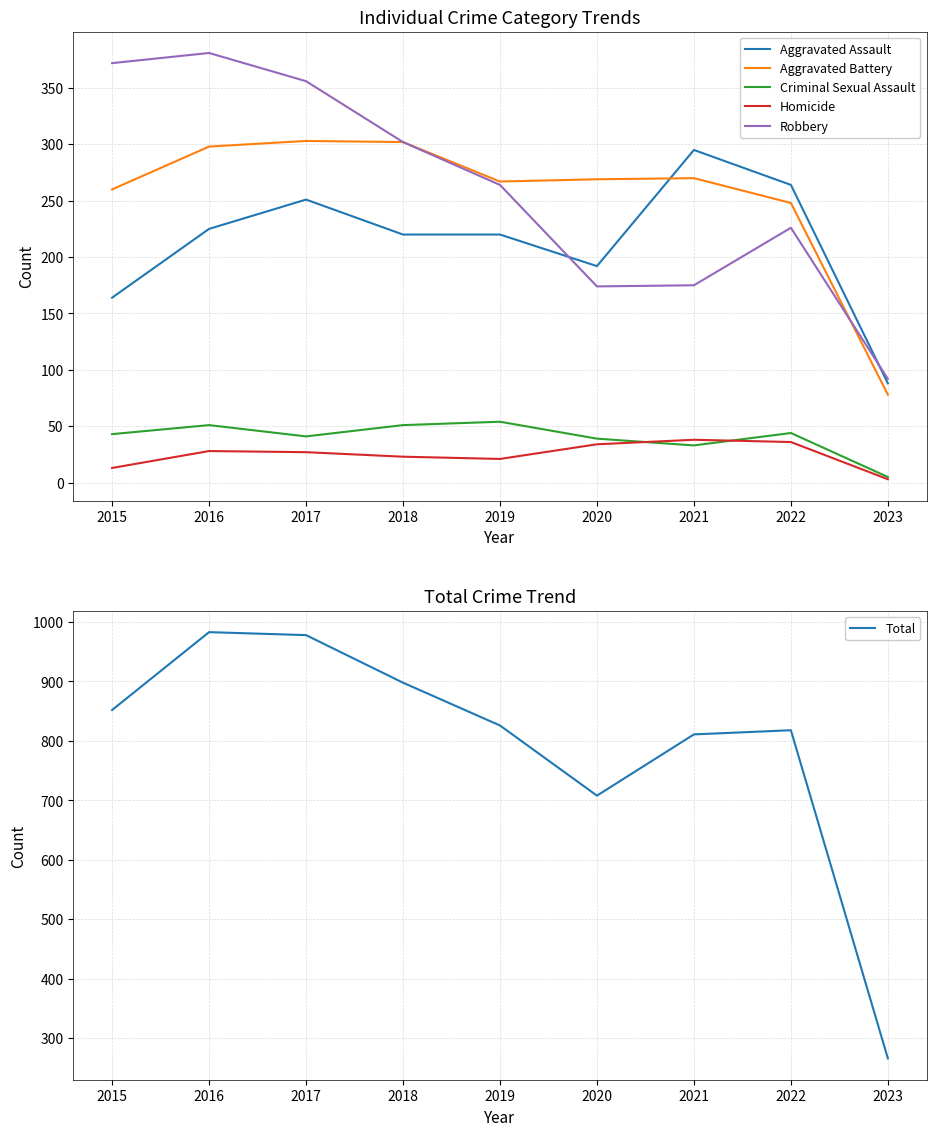

What is the smallest value displayed?

3